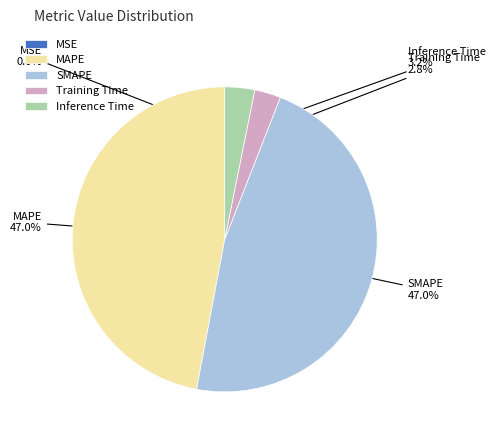

Between SMAPE and Training Time, which is larger?

SMAPE